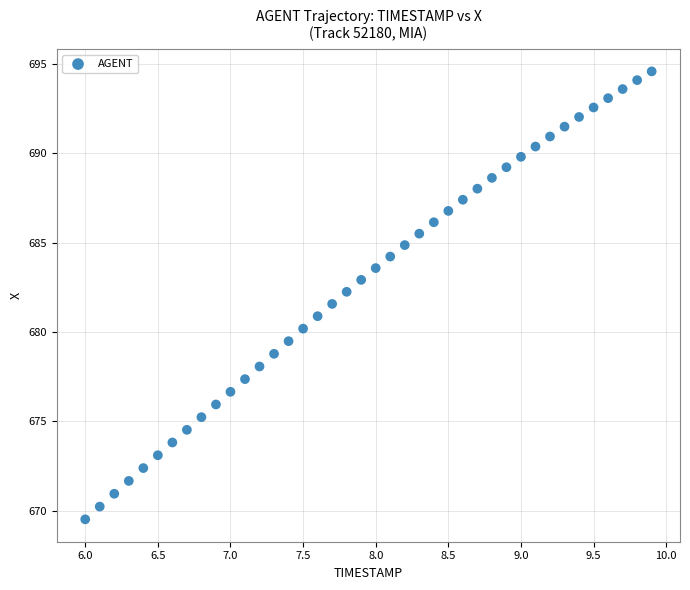

What is the range of Y values (max minus min)?

25.0